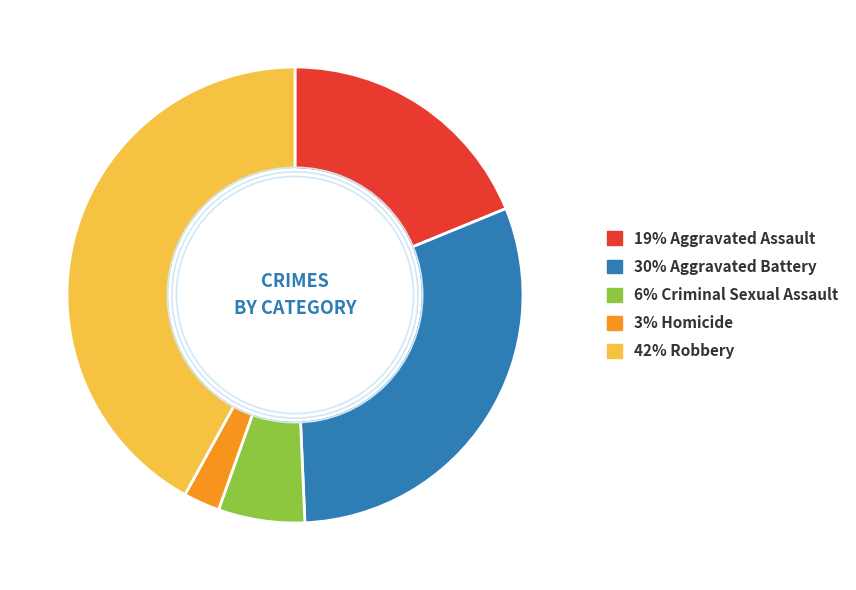

Is there any slice that represents more than half of the pie?

No